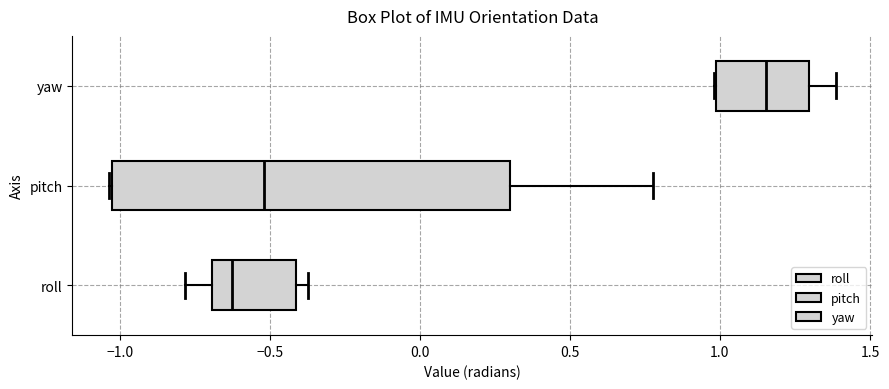

Which box has the furthest to the right median line?

yaw